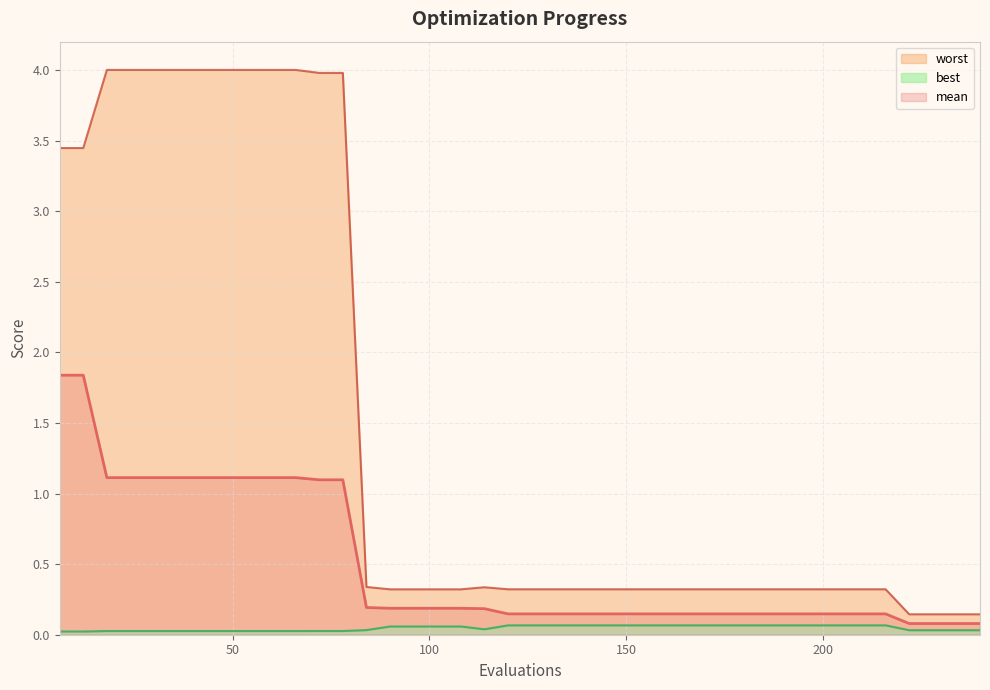

True or false: mean and best cross at least once.

False